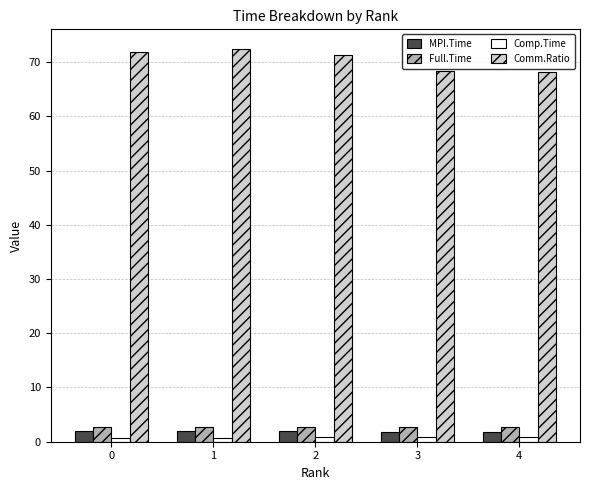

What is the value of the Comp.Time bar at the 2nd from the left?

0.8